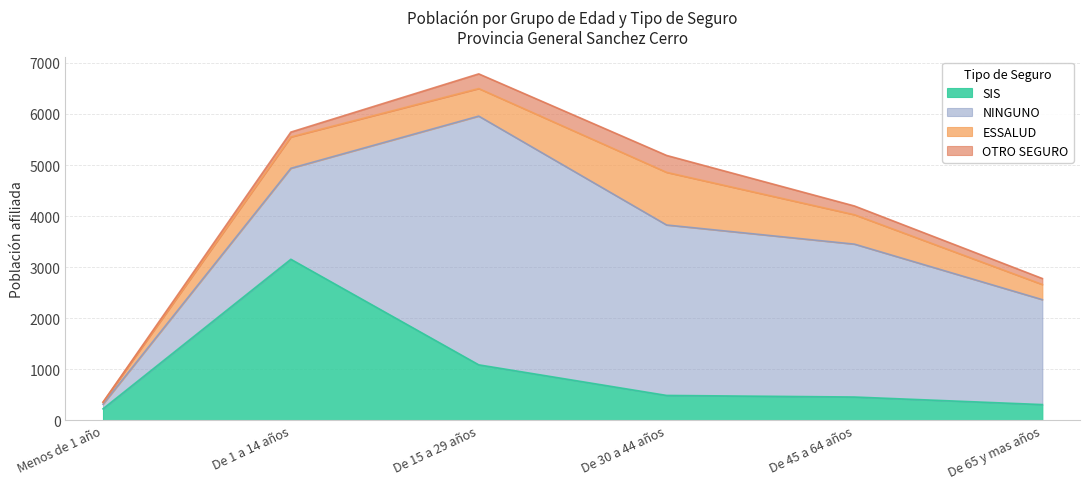

What position from the right is De 65 y mas años?

1